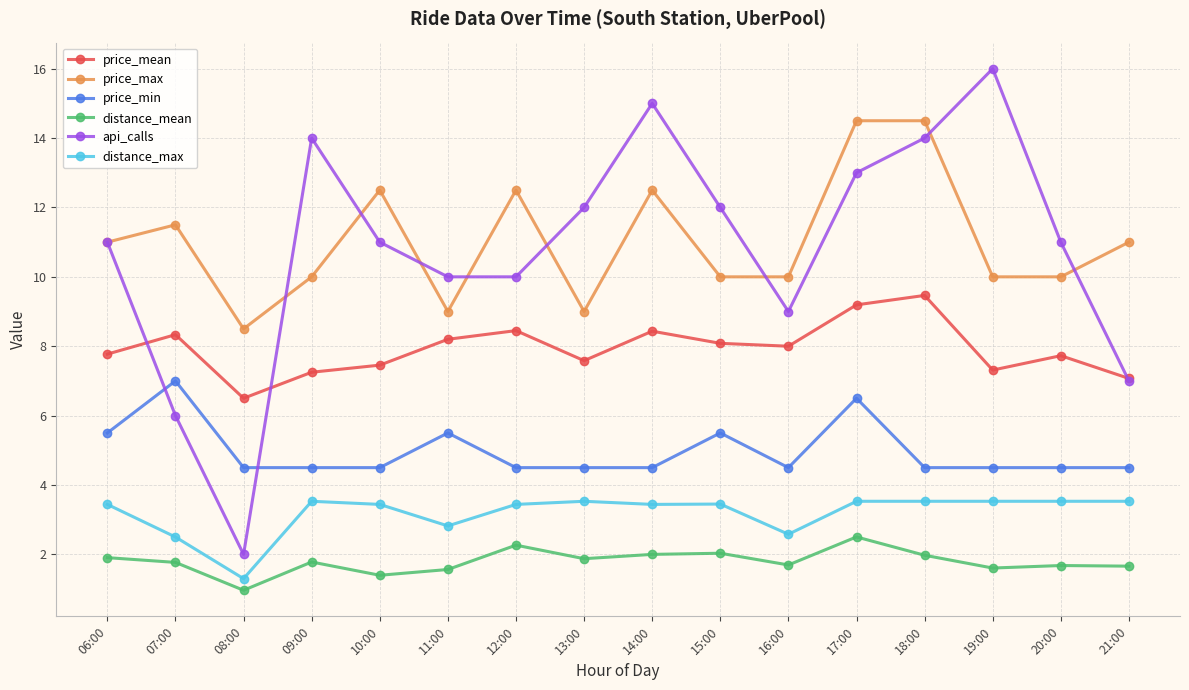

What is the difference between the maximum and minimum values in the api_calls series?

14.0